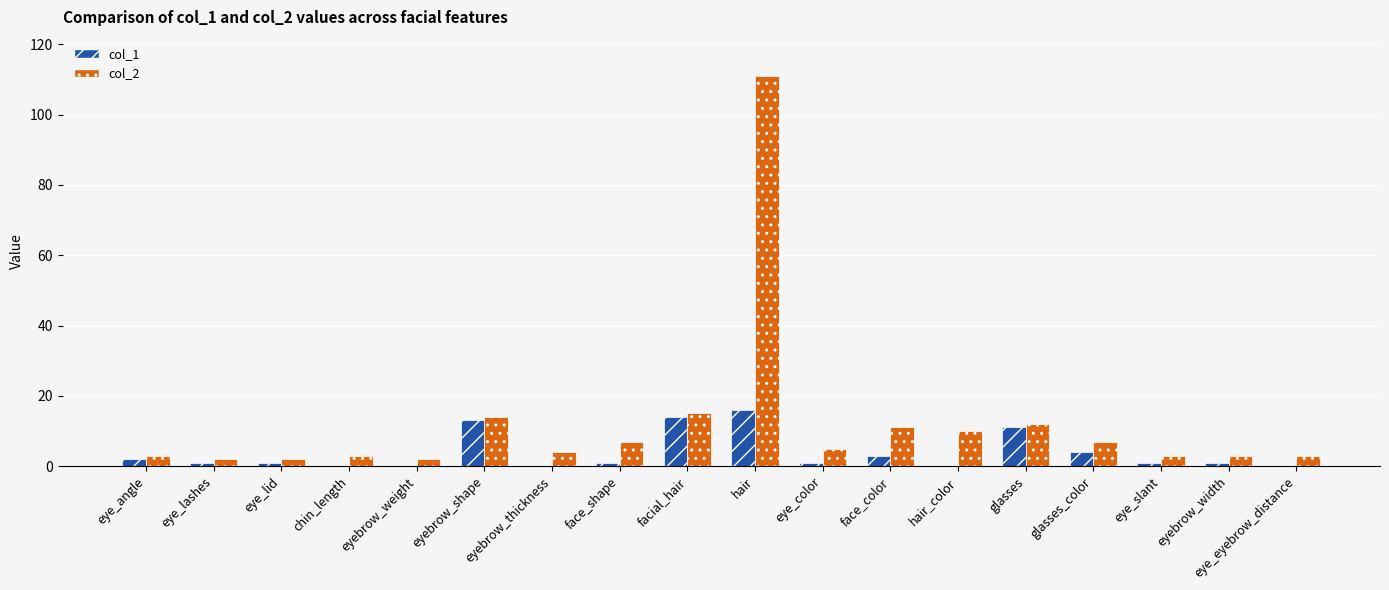

Where is col_1 nearest to the value 8?

glasses